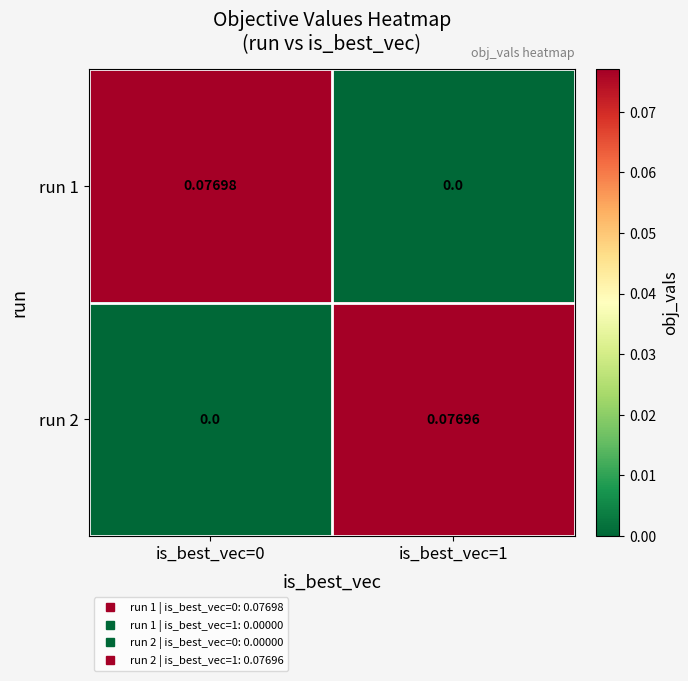

How many values in run 2 are above zero?

1